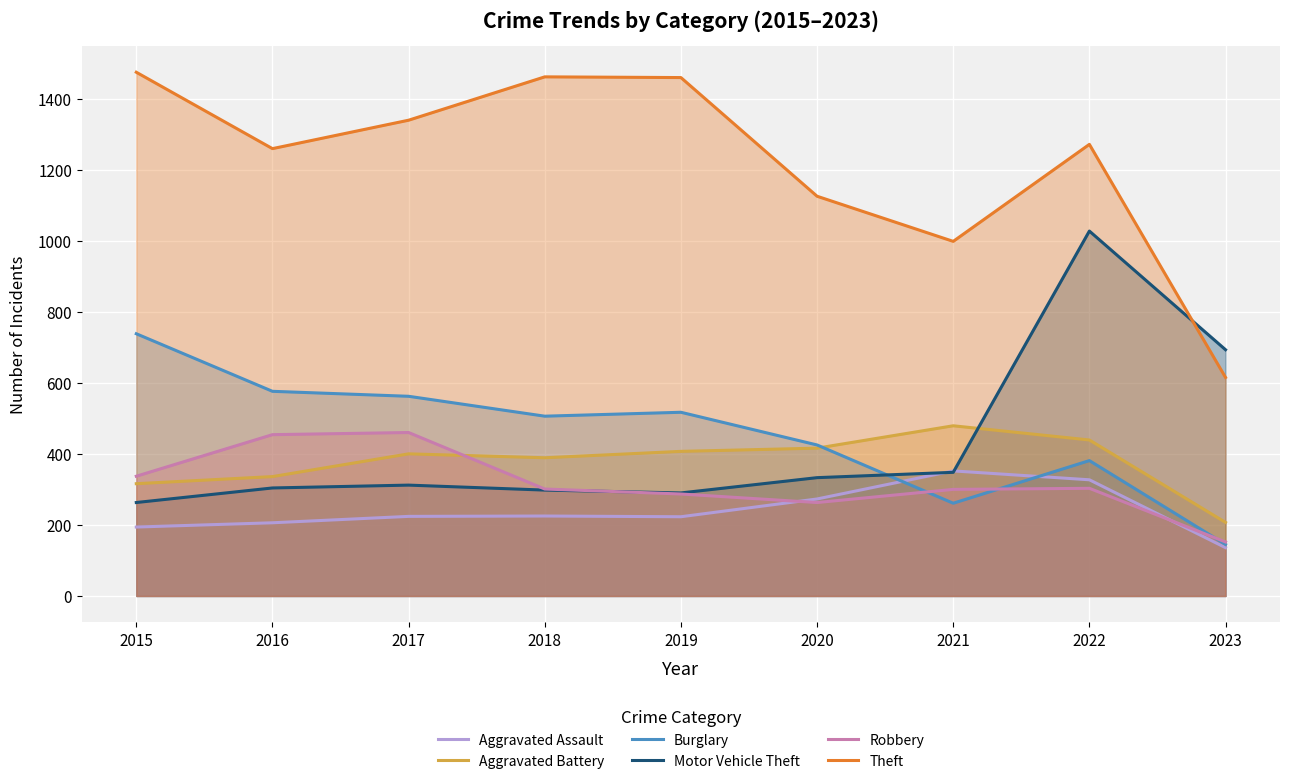

Is it true that Robbery equals 454 at 2016?

True